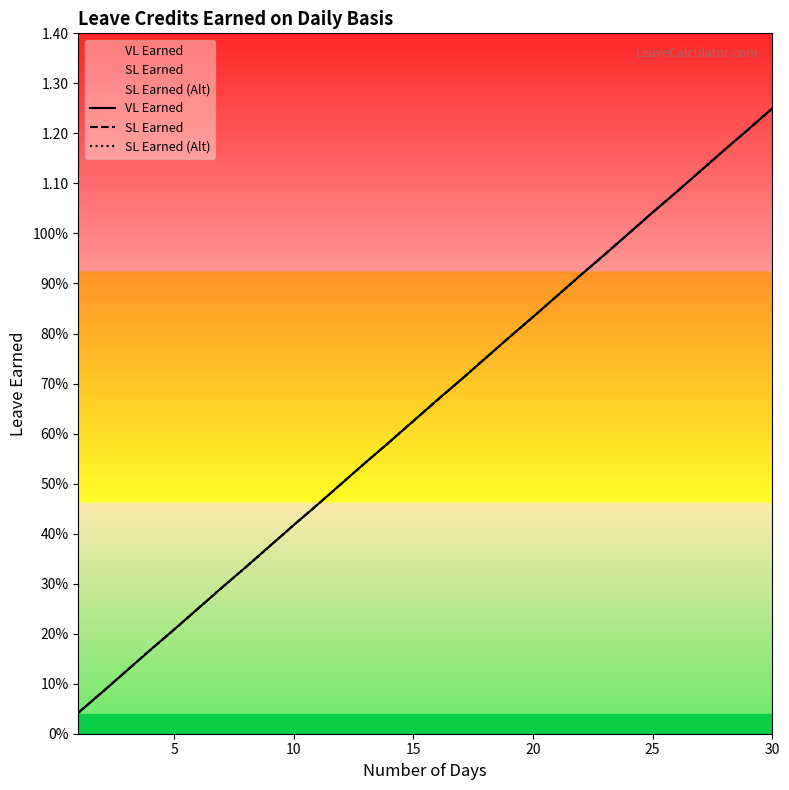

Which series changed the most between 9 and 25?

VL Earned